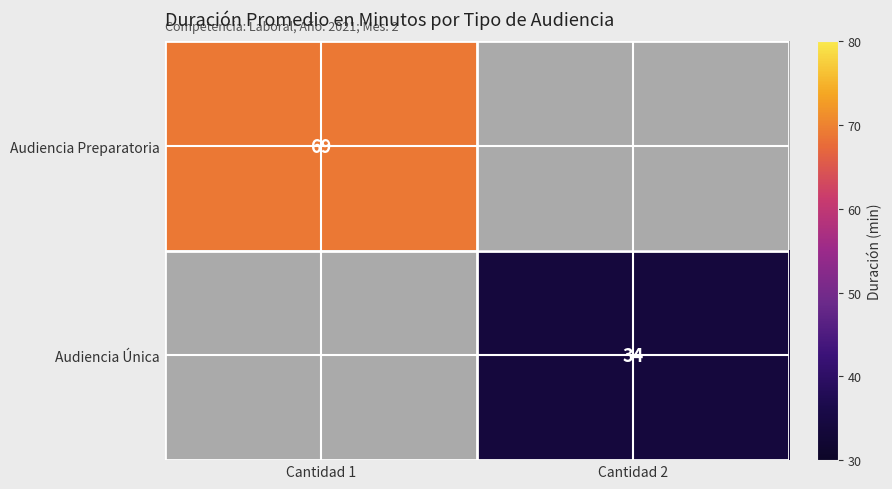

True or false: Audiencia Preparatoria has a value of 37 at Cantidad 1.

False